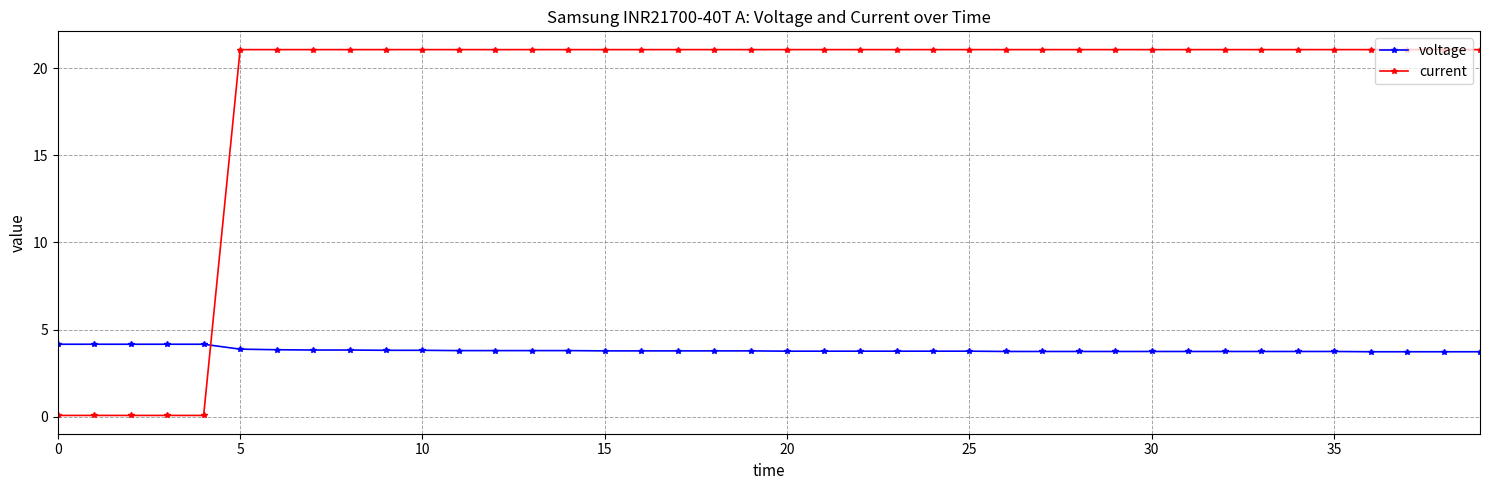

True or false: voltage and current intersect in this chart.

True